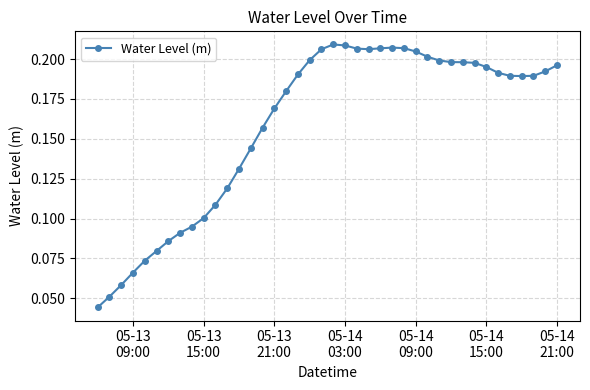

Does the chart have visible grid lines?

Yes